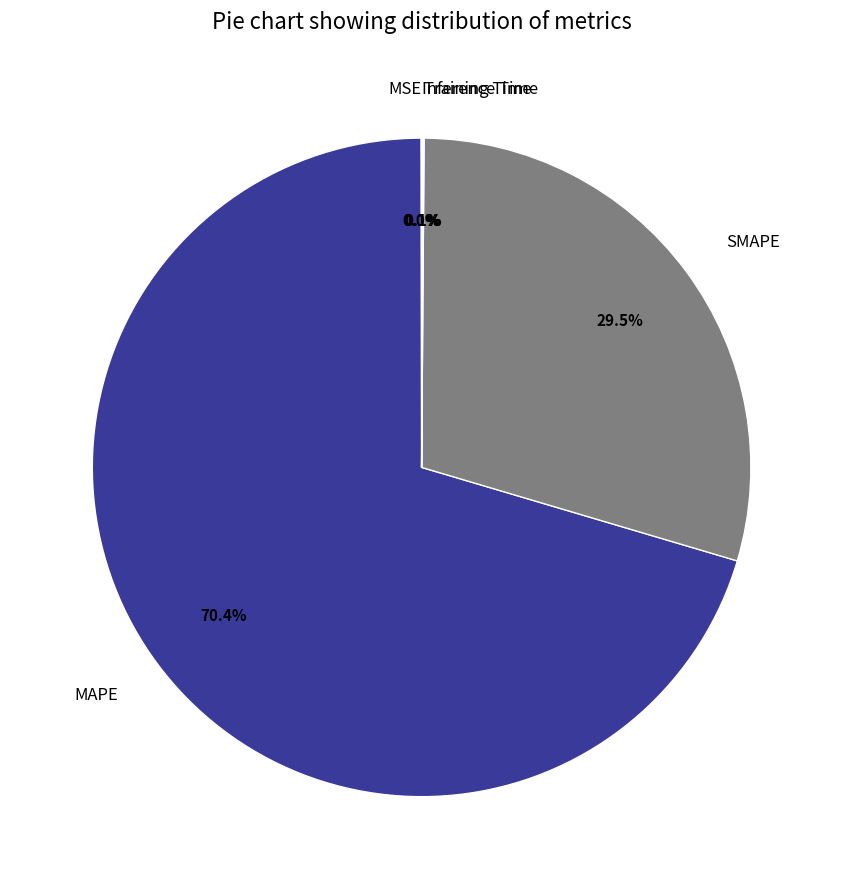

Between SMAPE and MAPE, which is larger?

MAPE